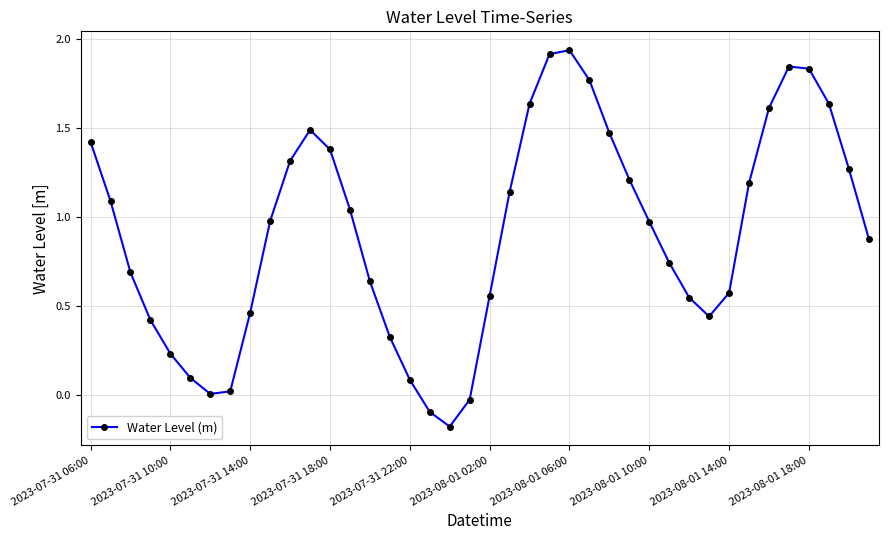

How many series are shown in this chart?

1